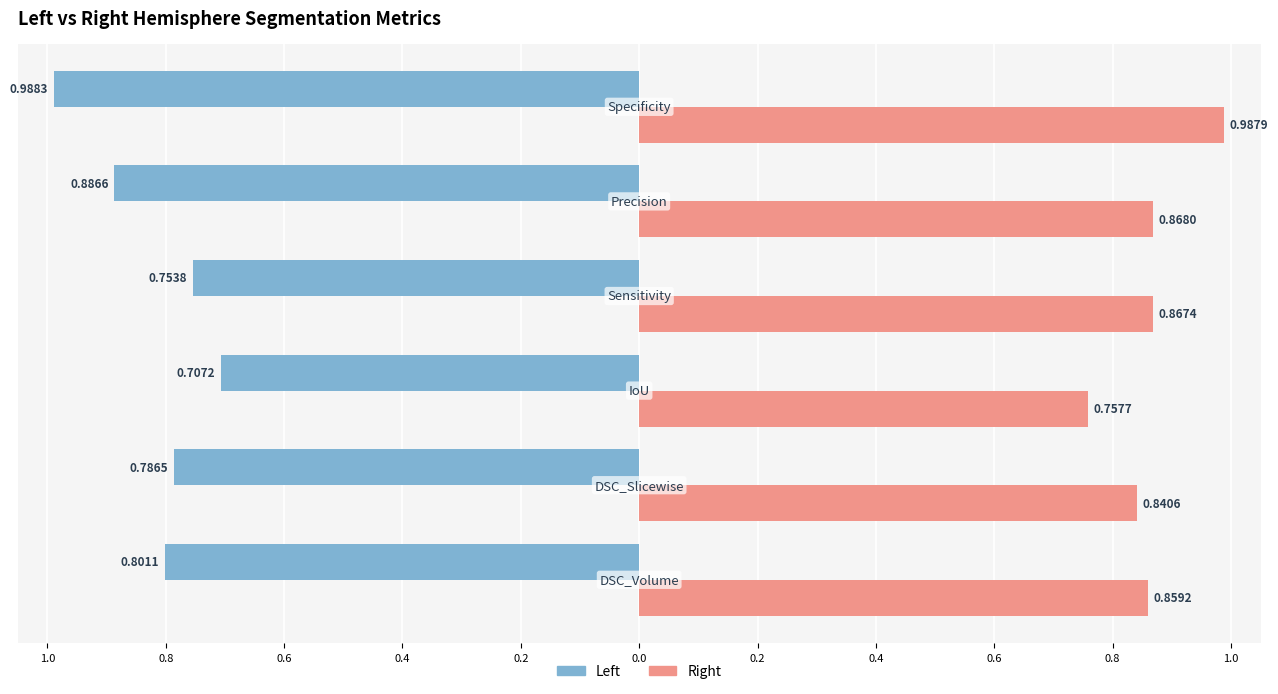

What are all the series names shown in the legend?

Left, Right